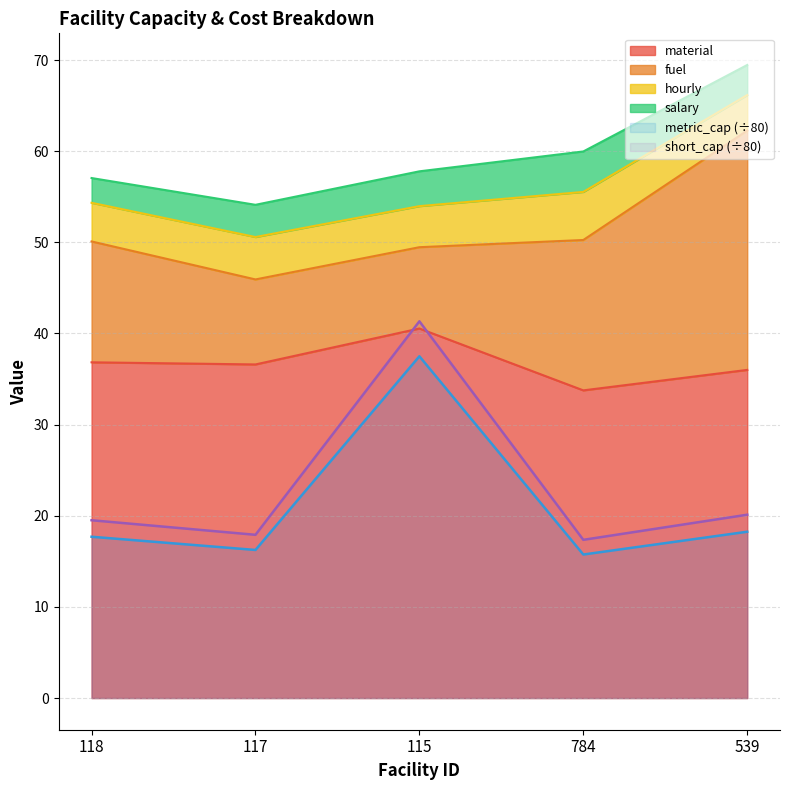

What is the label of the 4th point from the right?

117